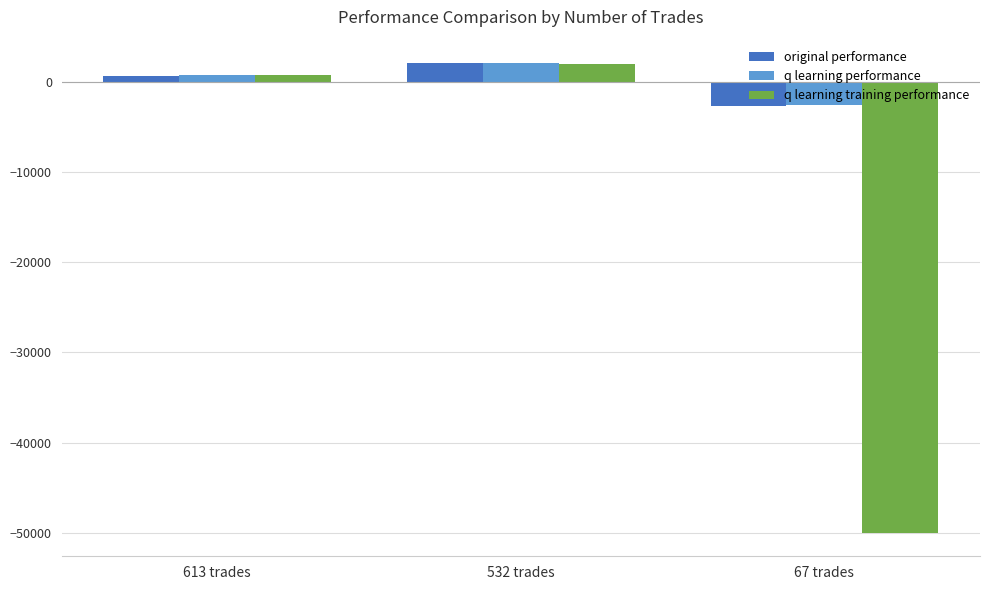

How many series are shown in this chart?

3